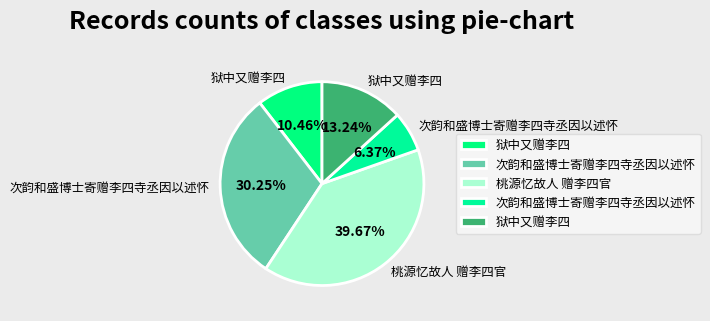

Which category has the biggest portion of the pie?

桃源忆故人 赠李四官